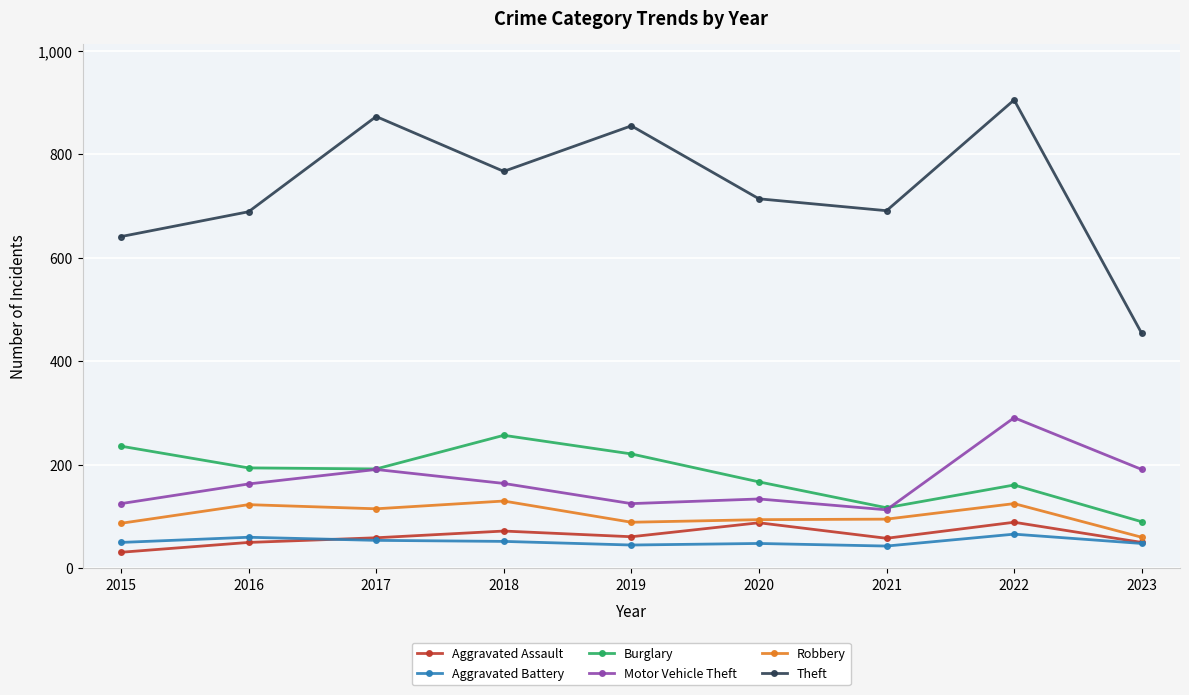

Read the Aggravated Battery value at 2017, to the nearest 10.

50